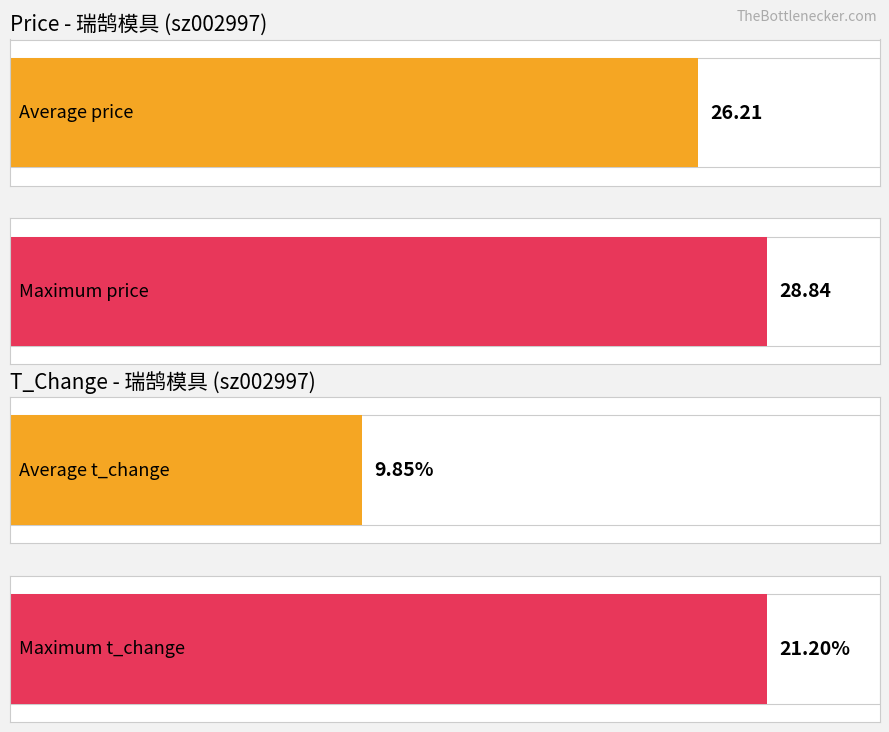

What is the average value of the t_change series?

9.9